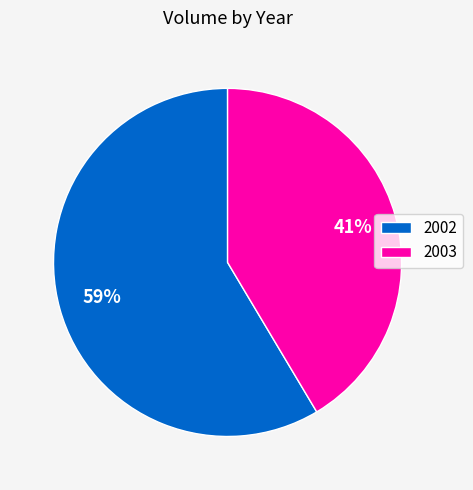

Rank the categories by value from highest to lowest.

2002, 2003